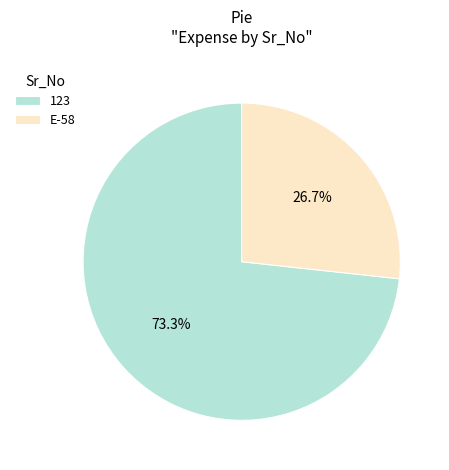

How many slices are in this pie chart?

2